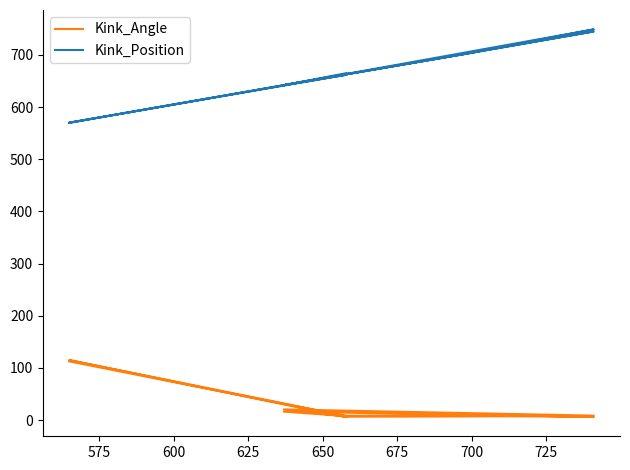

At which category does Kink_Position reach its first local valley?

650